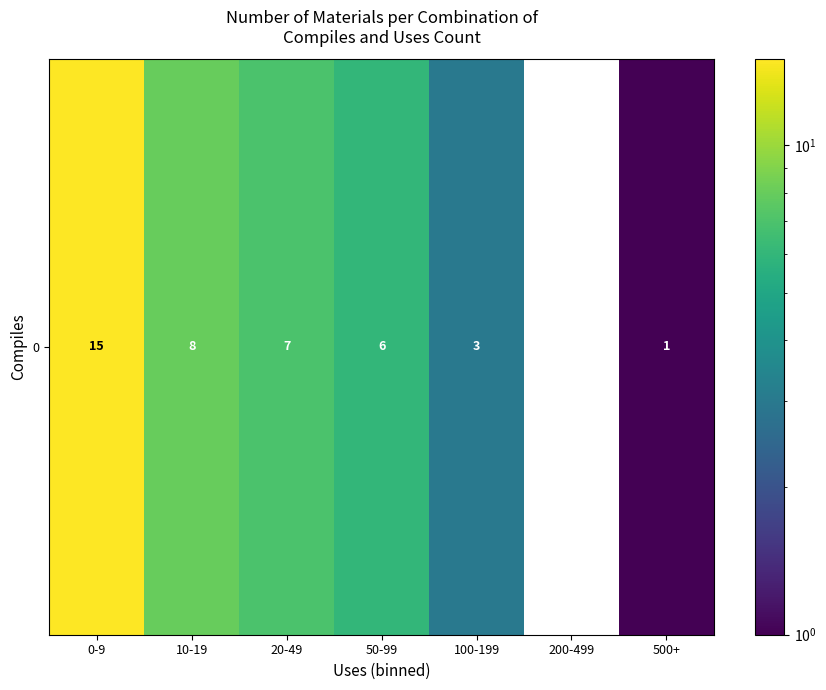

At which category does the chart reach its peak across all series?

0-9